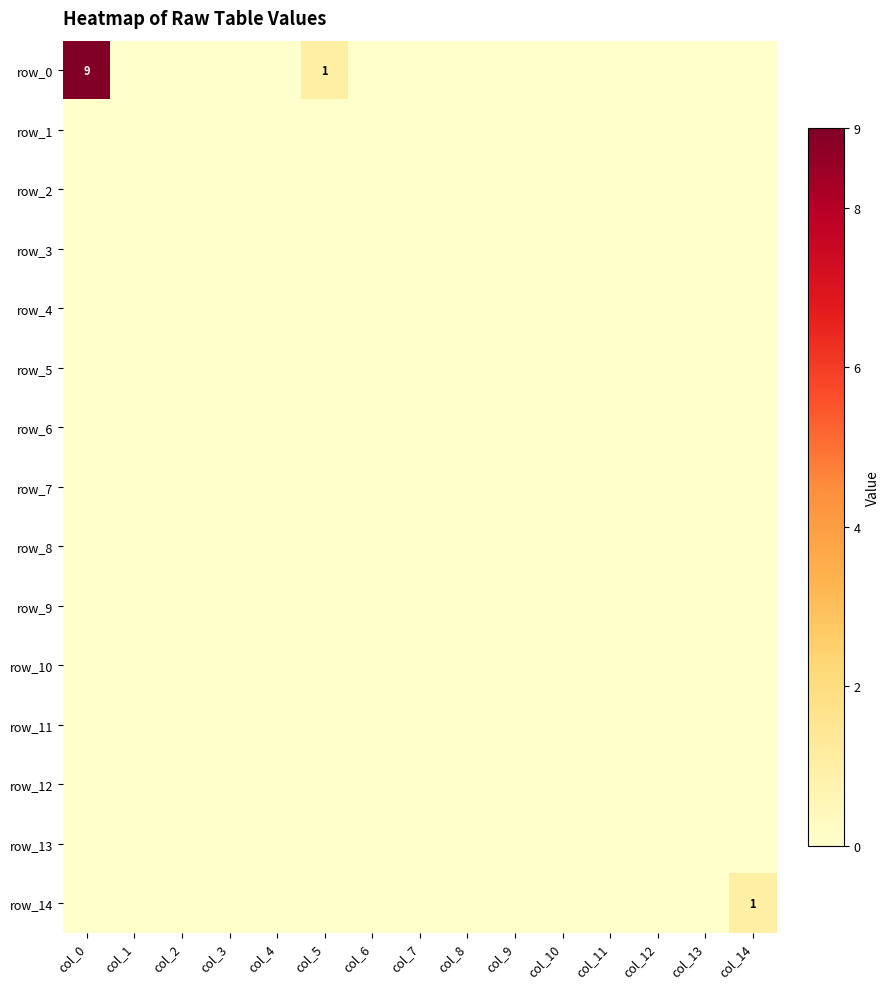

Which series changed the most between col_6 and col_9?

row_0